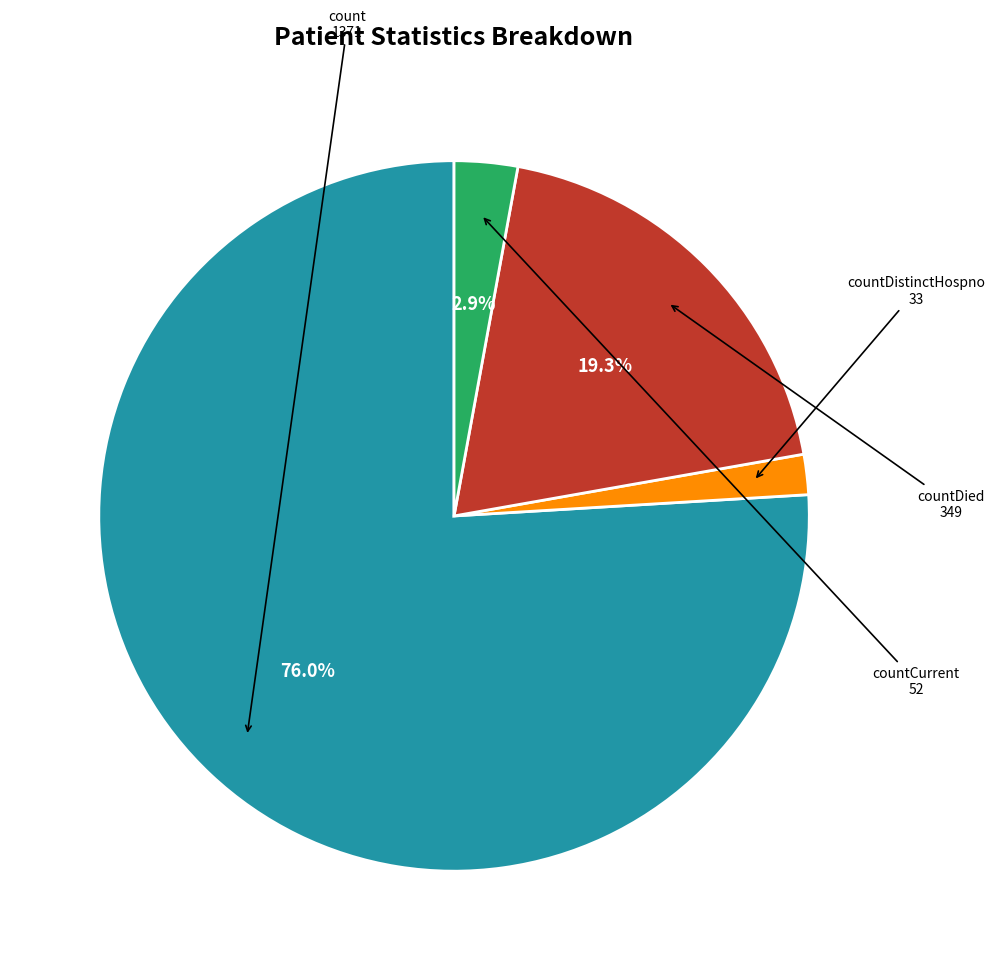

Is there any slice that represents more than half of the pie?

Yes